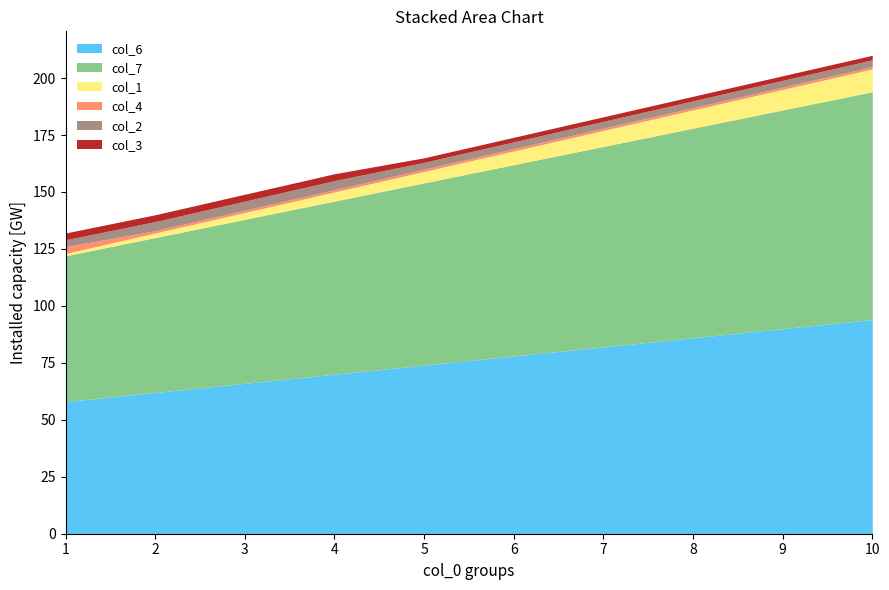

What are all the series names shown in the legend?

col_6, col_7, col_1, col_4, col_2, col_3